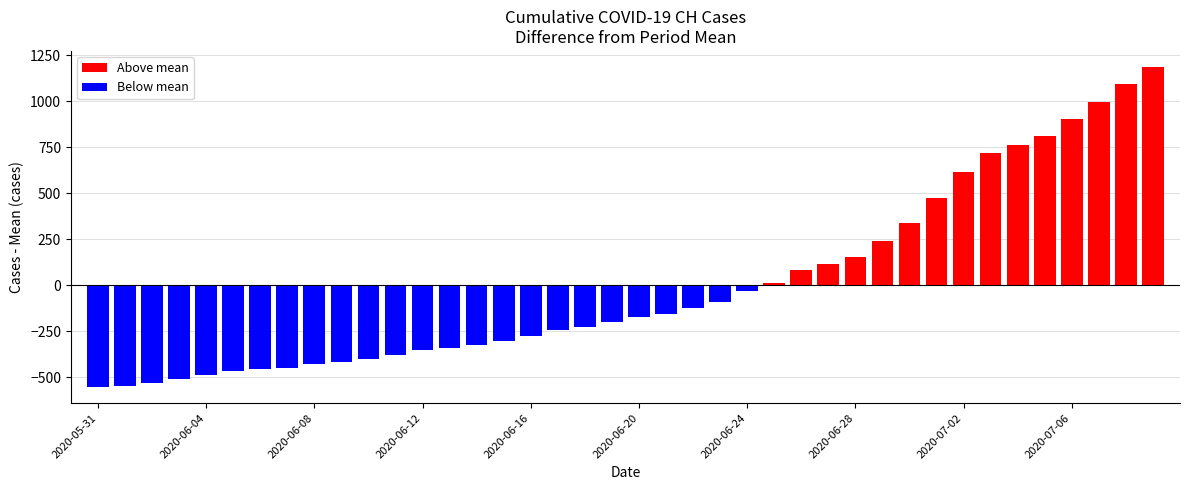

Which category has the lowest value in the FR series?

2020-05-31